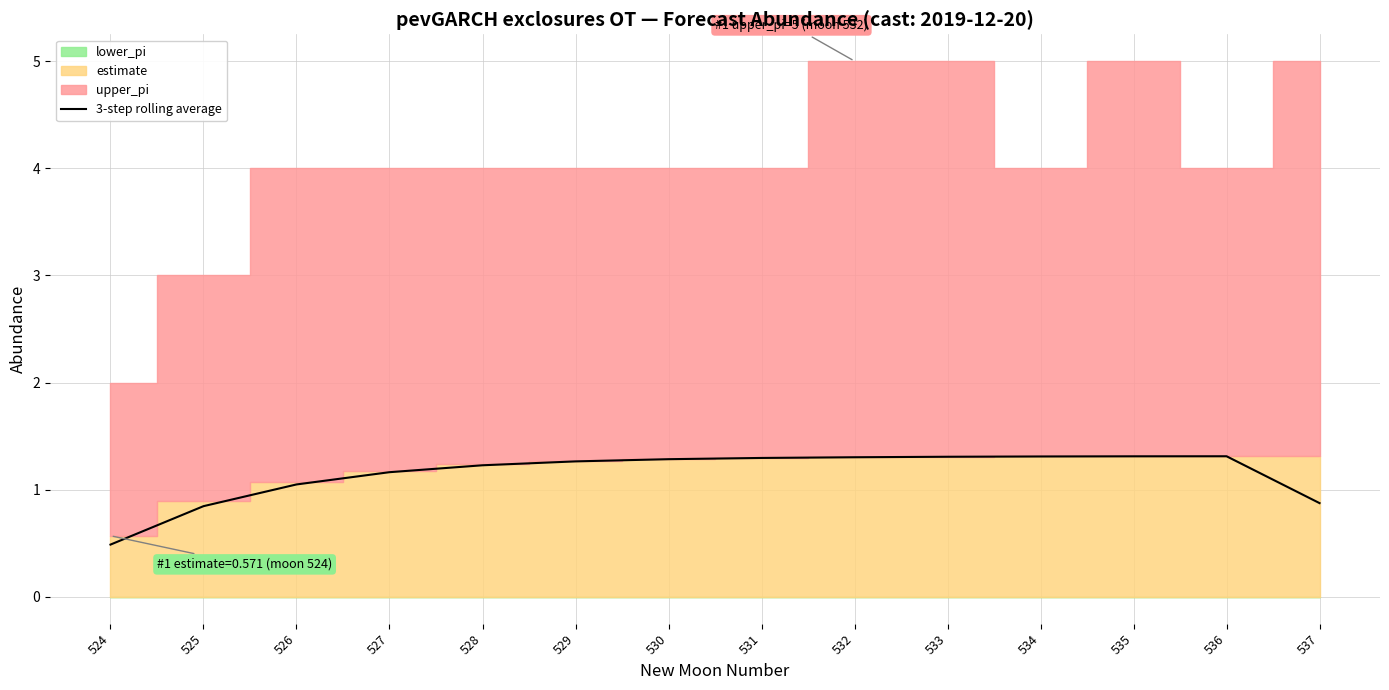

Rank the categories by value from lowest to highest.

524, 525, 537, 526, 527, 528, 529, 530, 531, 532, 533, 534, 535, 536